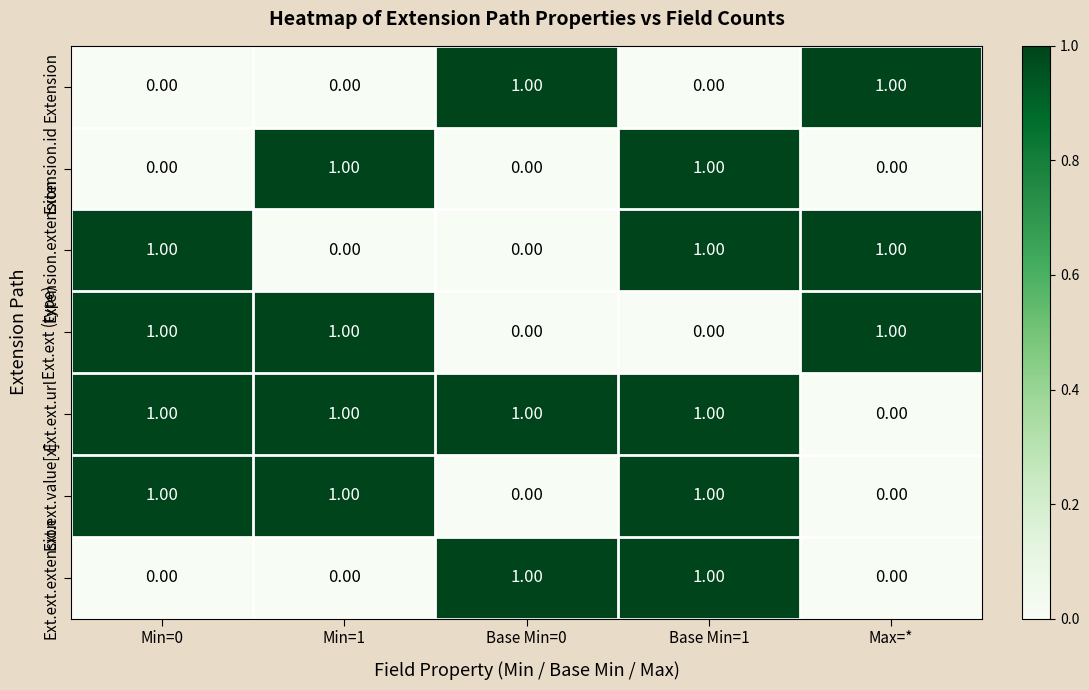

What is the total value across all series at Max=*?

3